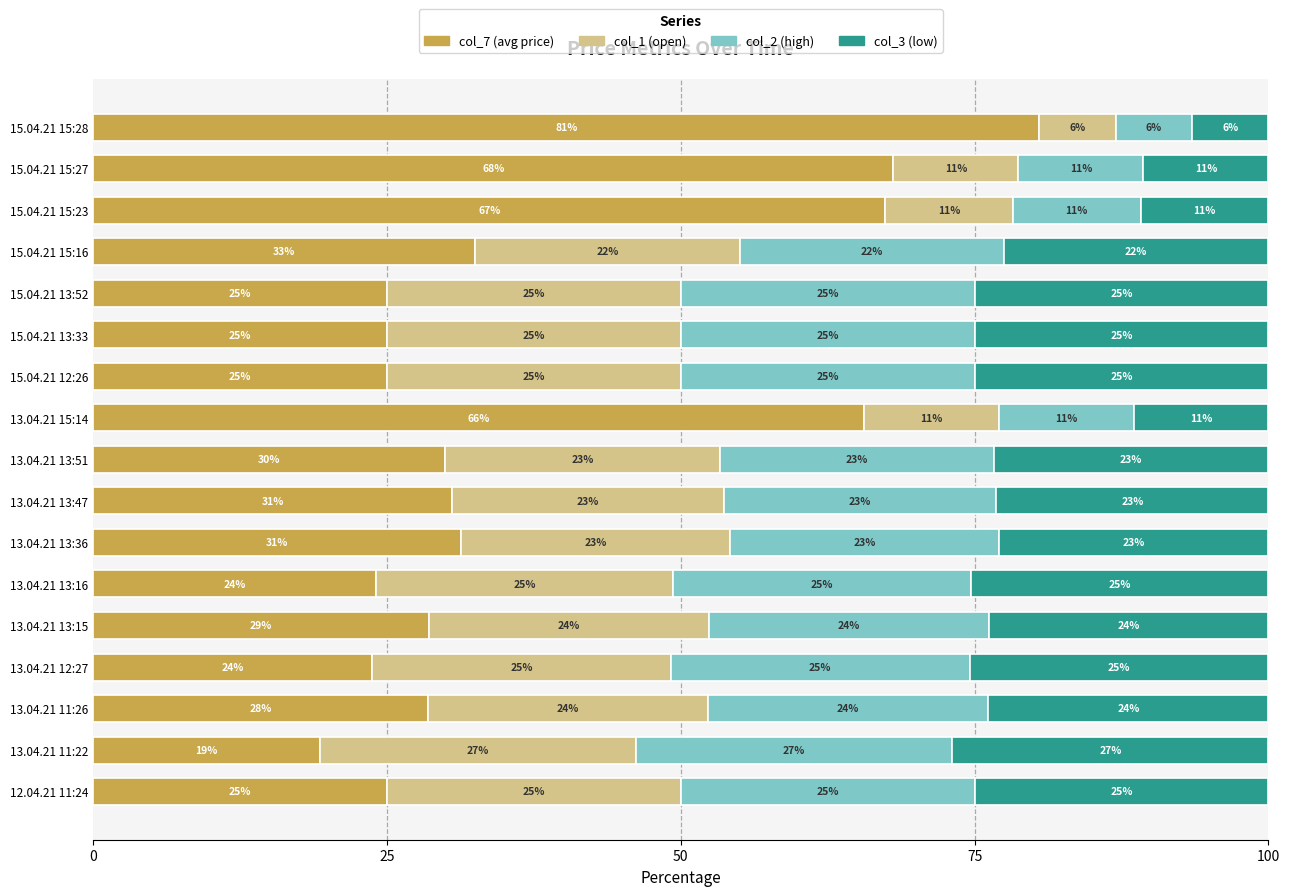

Which category has the lowest value in the col_7 (avg price) series?

13.04.21 11:22